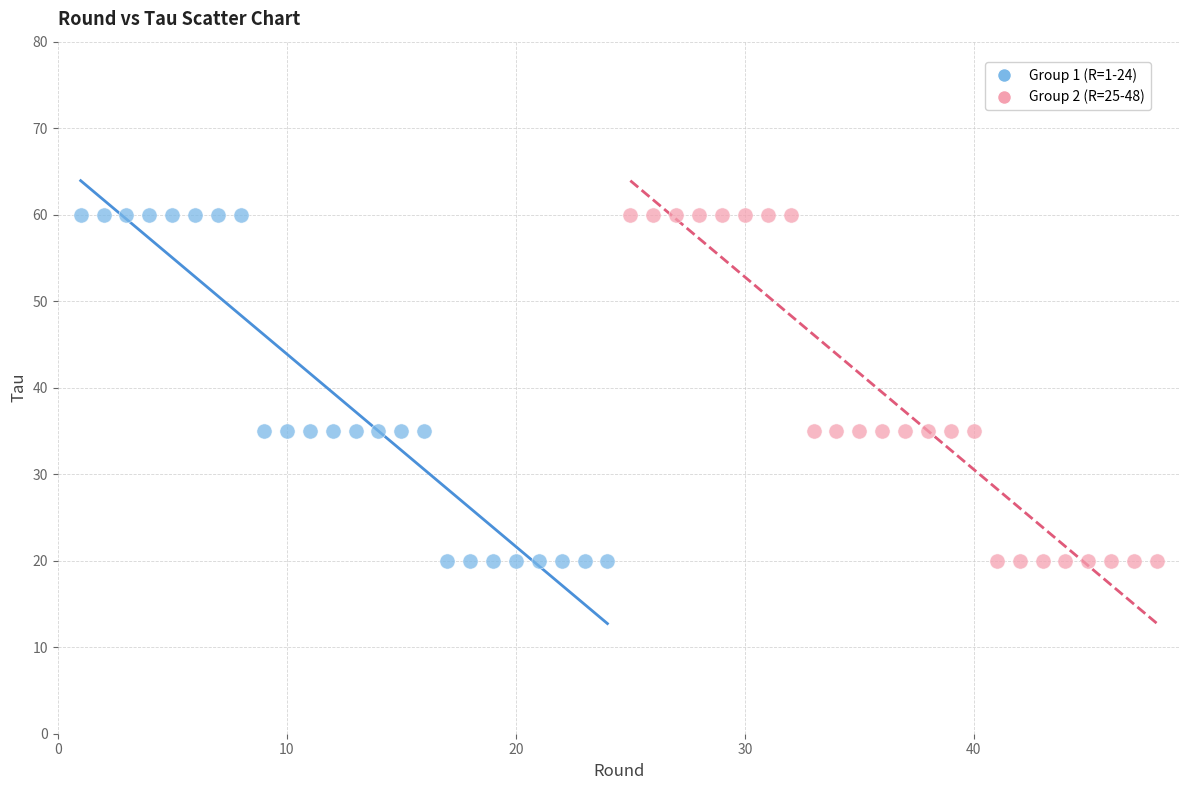

What are all the series names shown in the legend?

Group 1 (R=1-24), Group 2 (R=25-48)